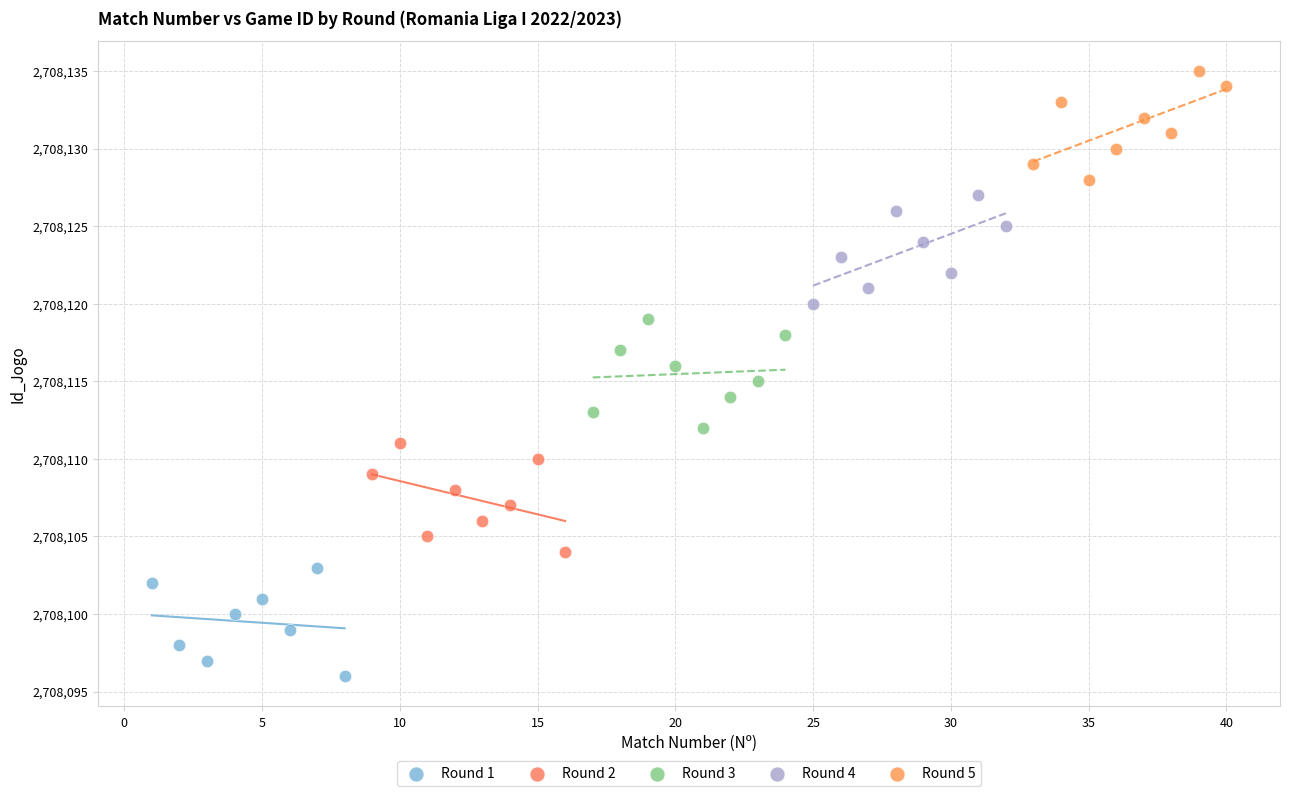

Which series reaches the minimum Y coordinate?

Round 1